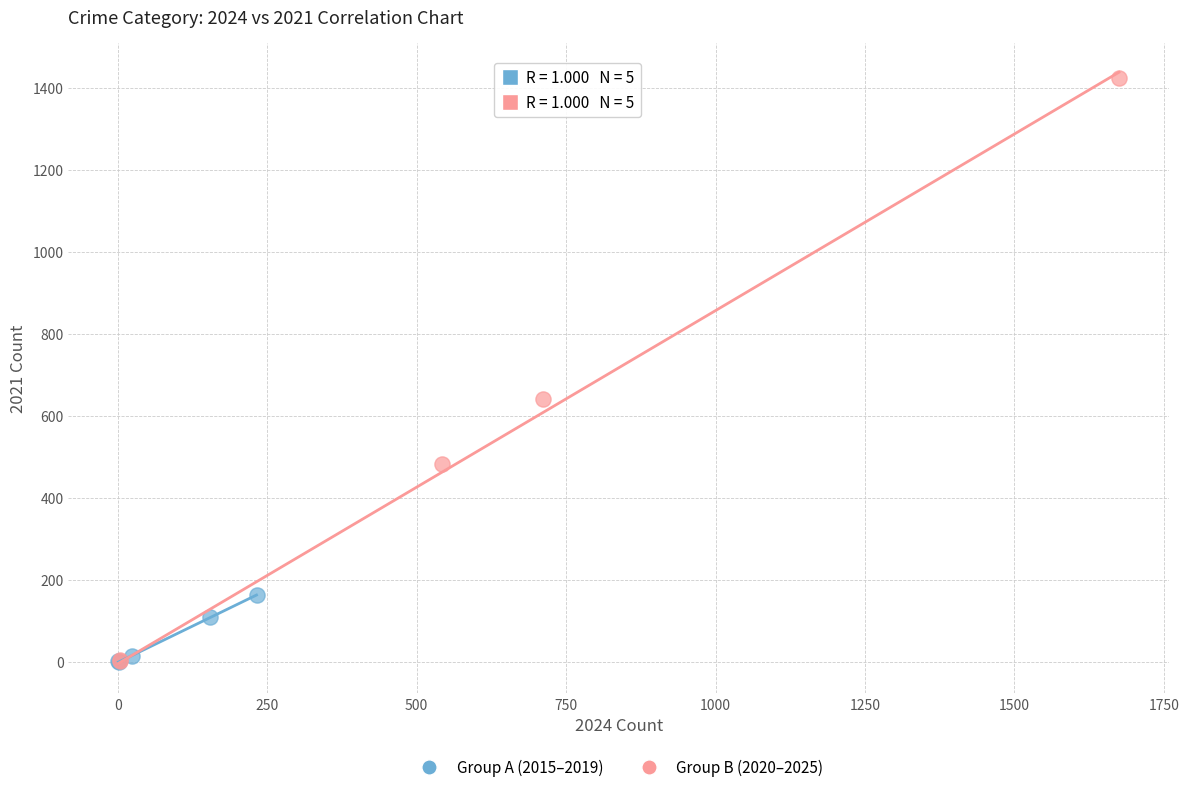

Which series has the widest spread of Y values?

Group B (2020–2025)